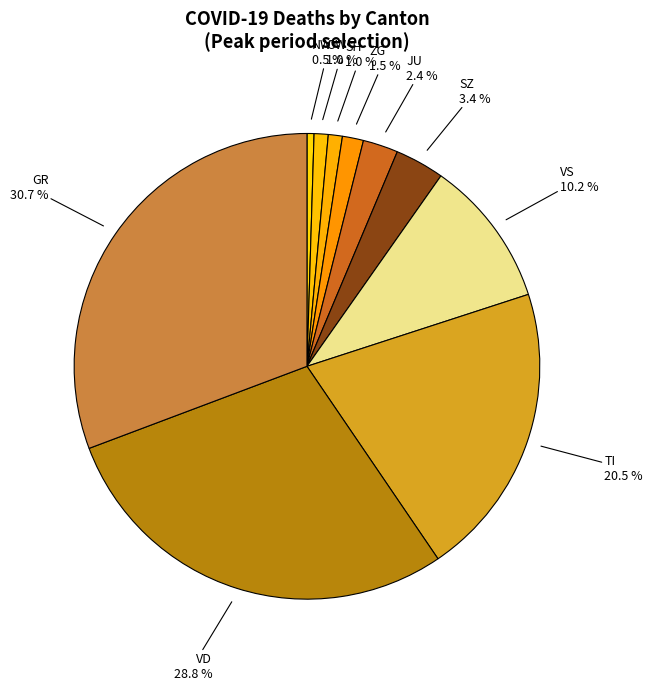

Does any single category account for the majority?

No